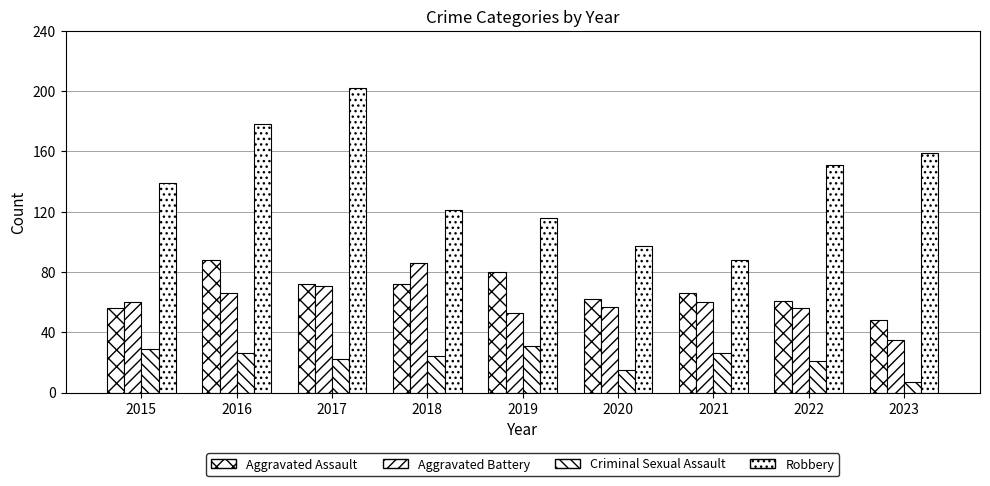

Count the number of categories in the chart.

9